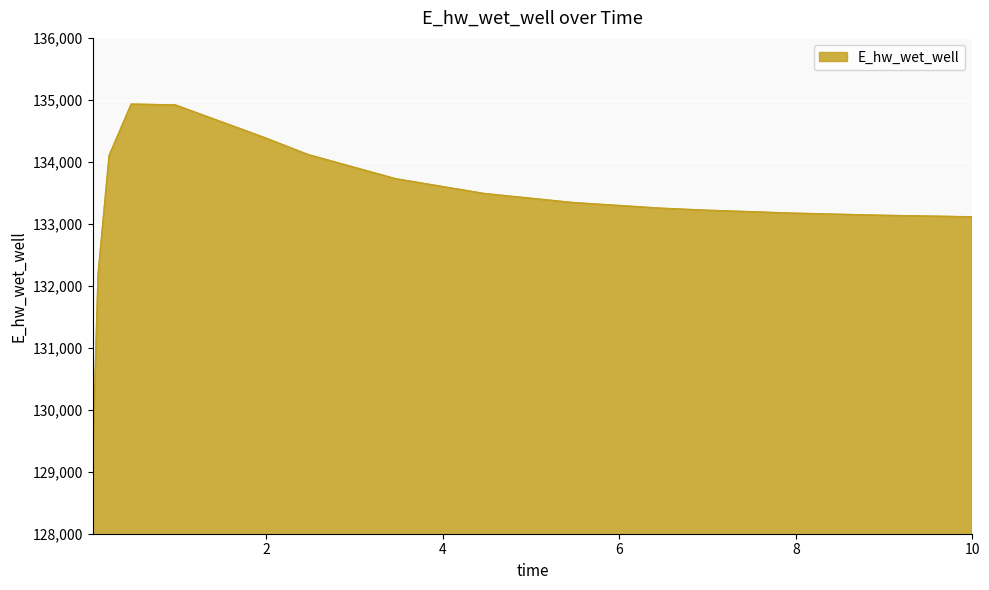

What is the smallest value displayed?

129182.8